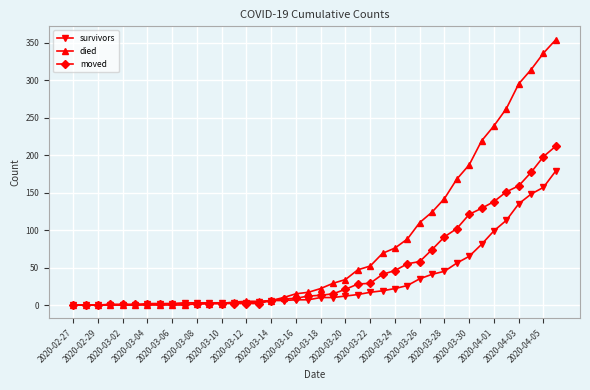

Which series has the largest range (max minus min)?

died